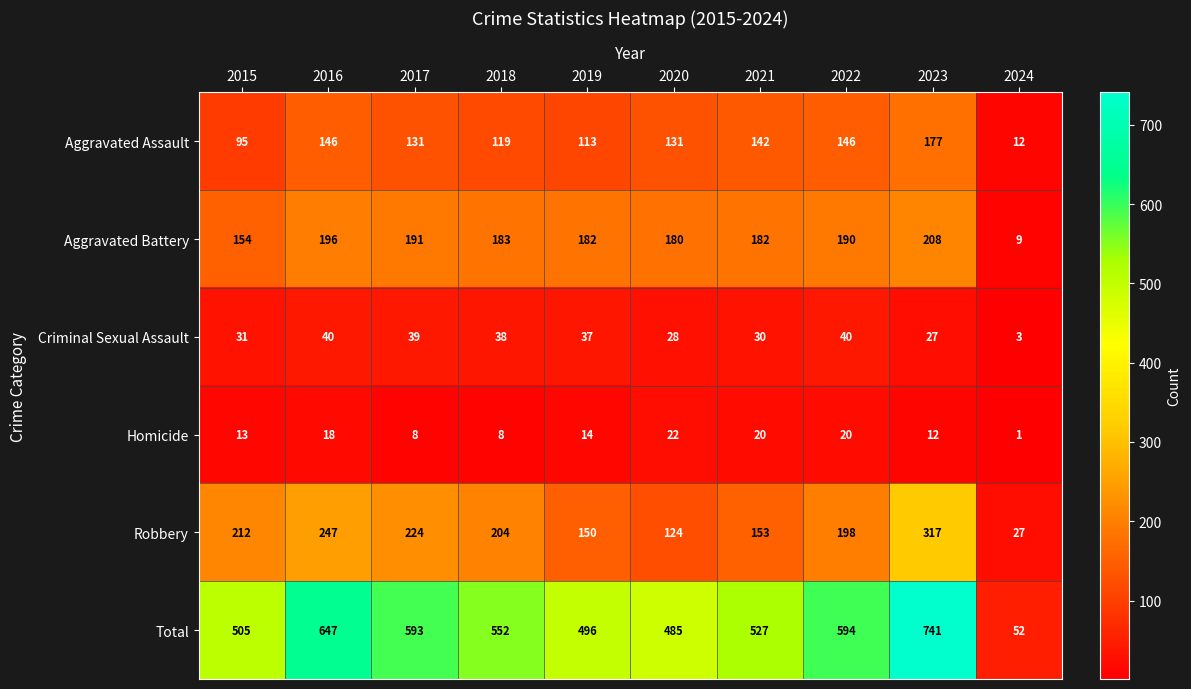

Which label corresponds to the smallest value in the chart?

2024